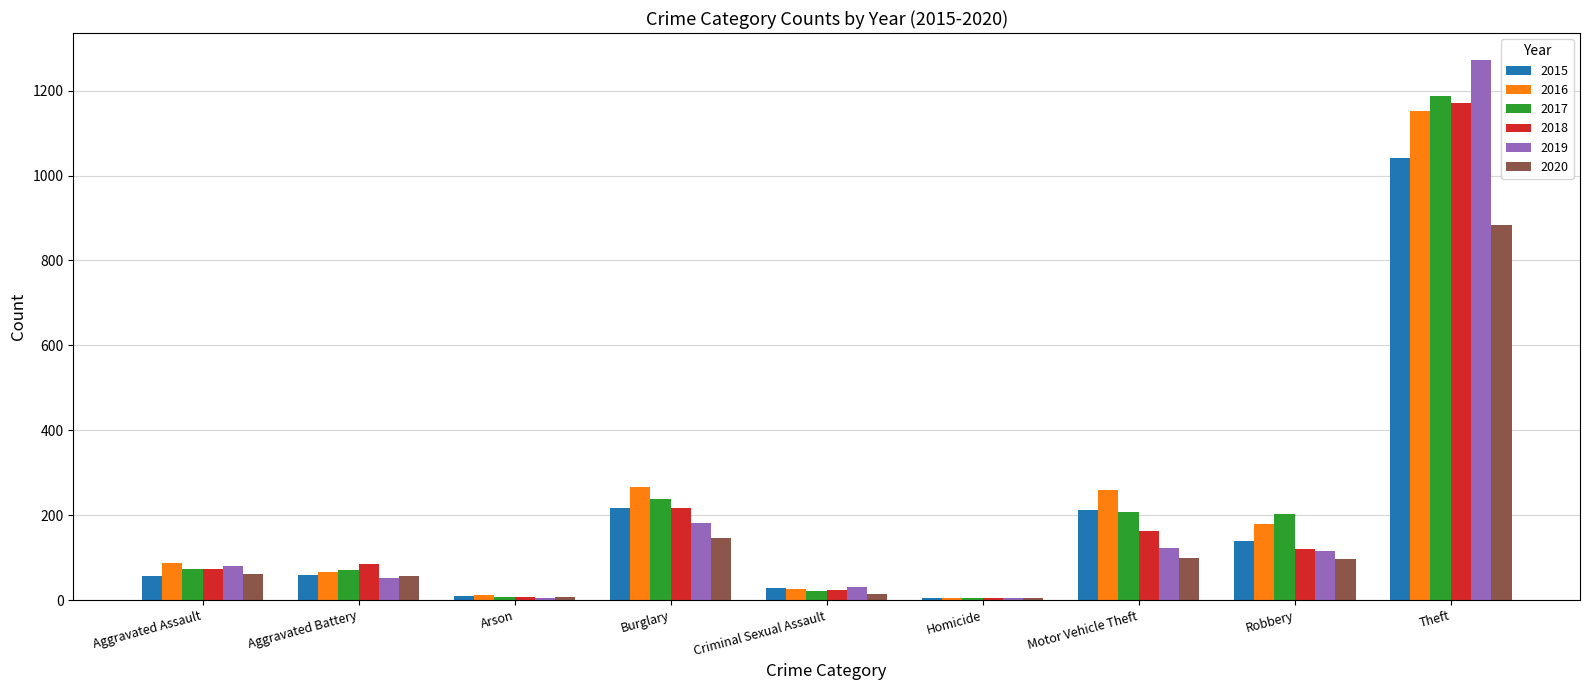

Is the value of 2015 at Criminal Sexual Assault greater than the value of 2018 at Aggravated Assault?

No